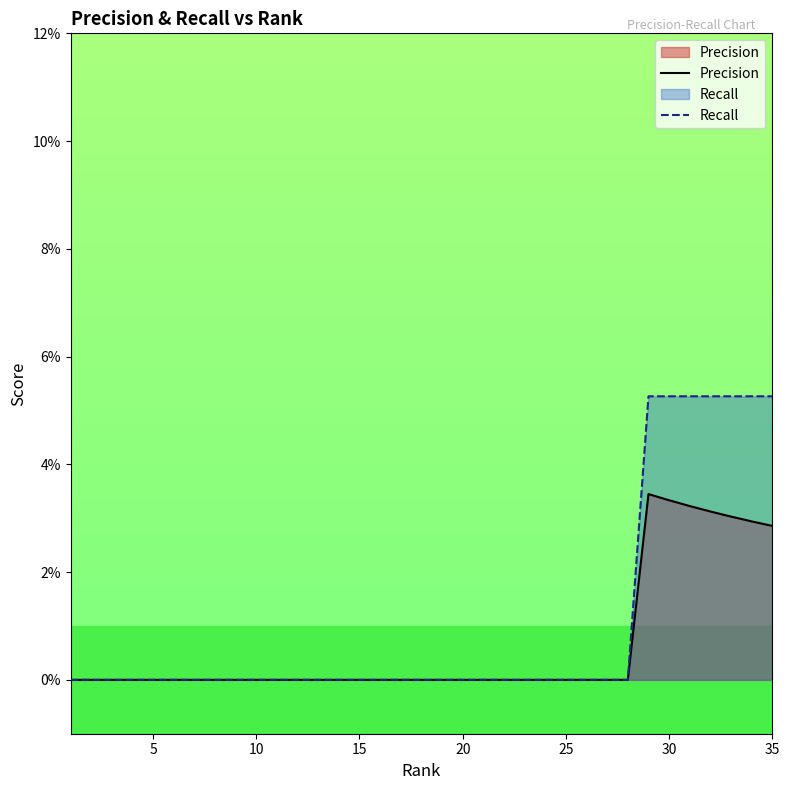

True or false: Recall has a value of 0.0 at 25.

False